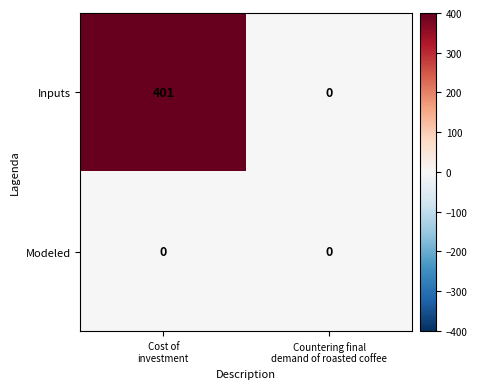

Which label corresponds to the largest value in the chart?

Cost of
investment